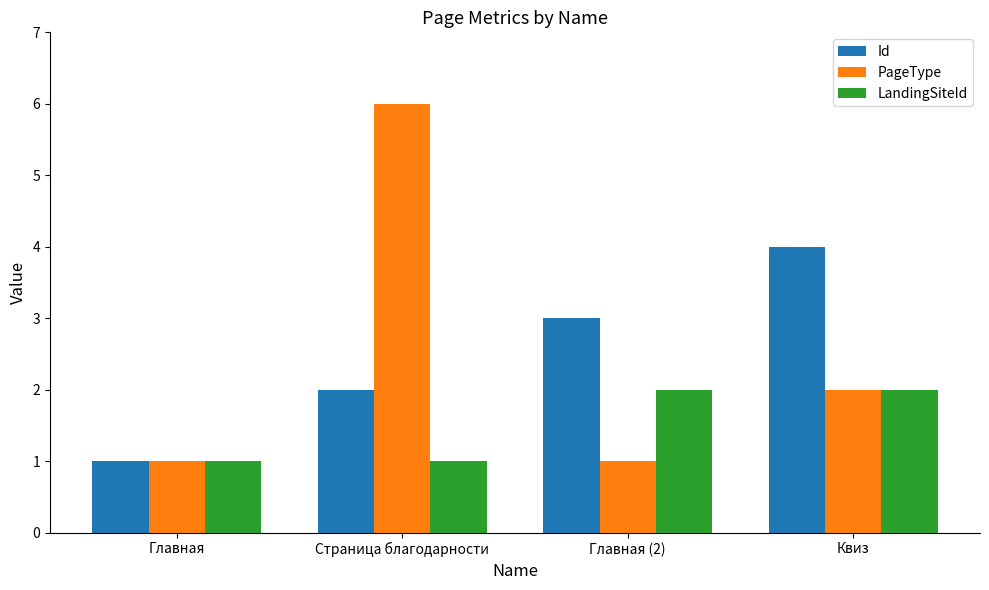

List the series in order of their peak value, lowest first.

LandingSiteId, Id, PageType